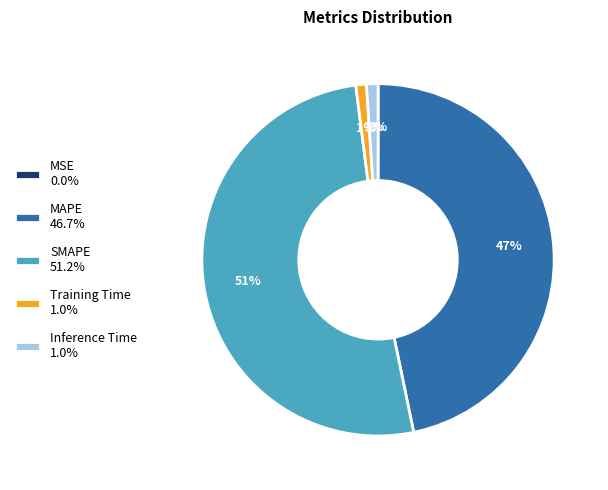

Combined, do MAPE 46.7% and SMAPE 51.2% account for over 50%?

Yes